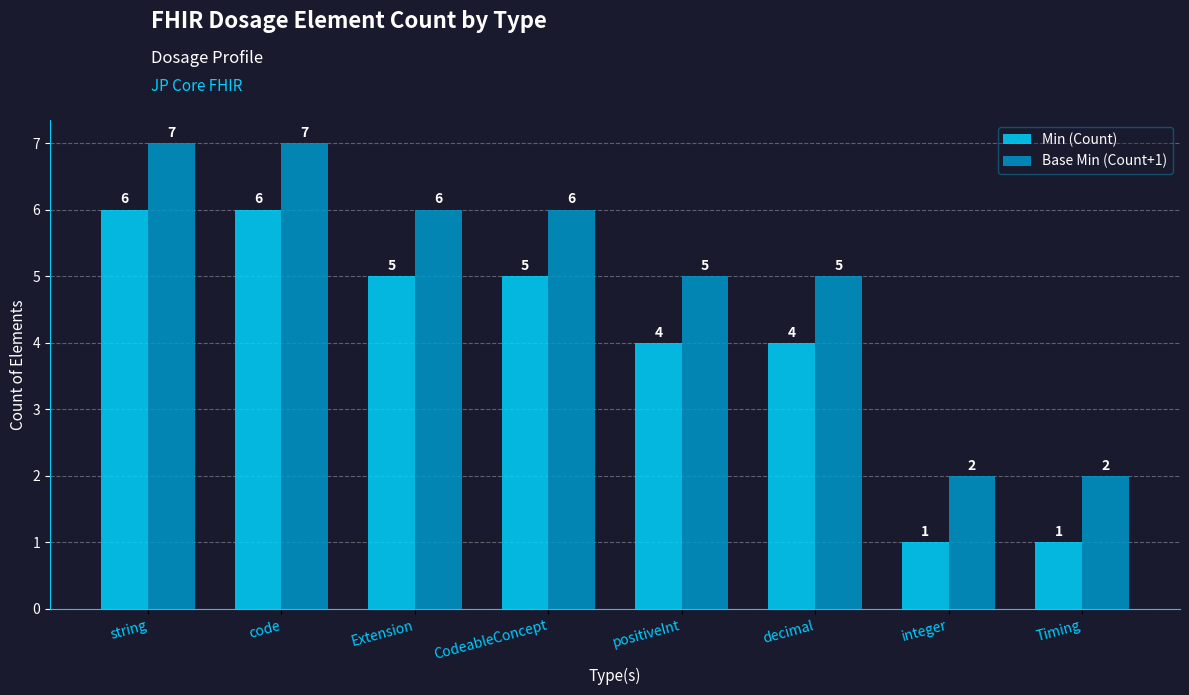

What is the spread (max minus min) of values at Extension?

1